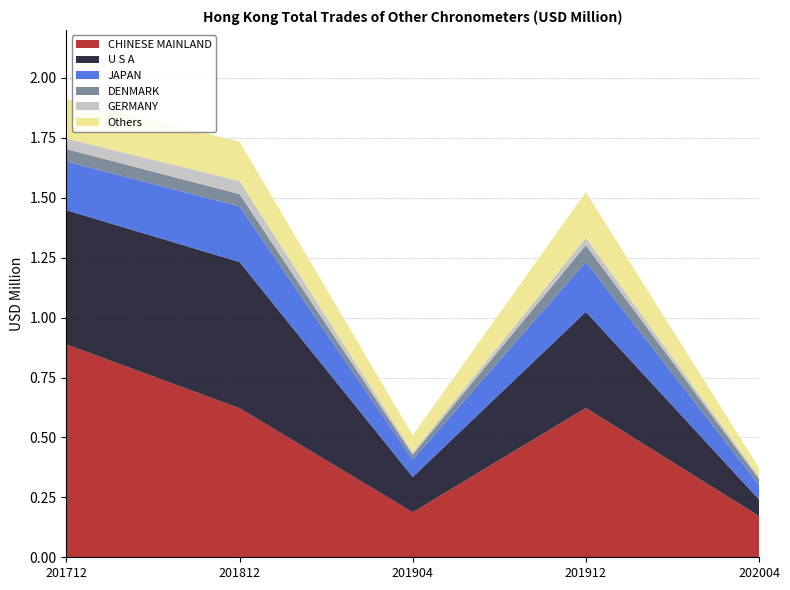

Reading left to right, transcribe all the data shown in this chart.

CHINESE MAINLAND: 201712=0.9	201812=0.6	201904=0.2	201912=0.6	202004=0.2
U S A: 201712=0.6	201812=0.6	201904=0.1	201912=0.4	202004=0.1
JAPAN: 201712=0.2	201812=0.2	201904=0.1	201912=0.2	202004=0.1
DENMARK: 201712=0.1	201812=0.1	201904=0.0	201912=0.1	202004=0.0
GERMANY: 201712=0.0	201812=0.1	201904=0.0	201912=0.0	202004=0.0
Others: 201712=0.2	201812=0.2	201904=0.1	201912=0.2	202004=0.0